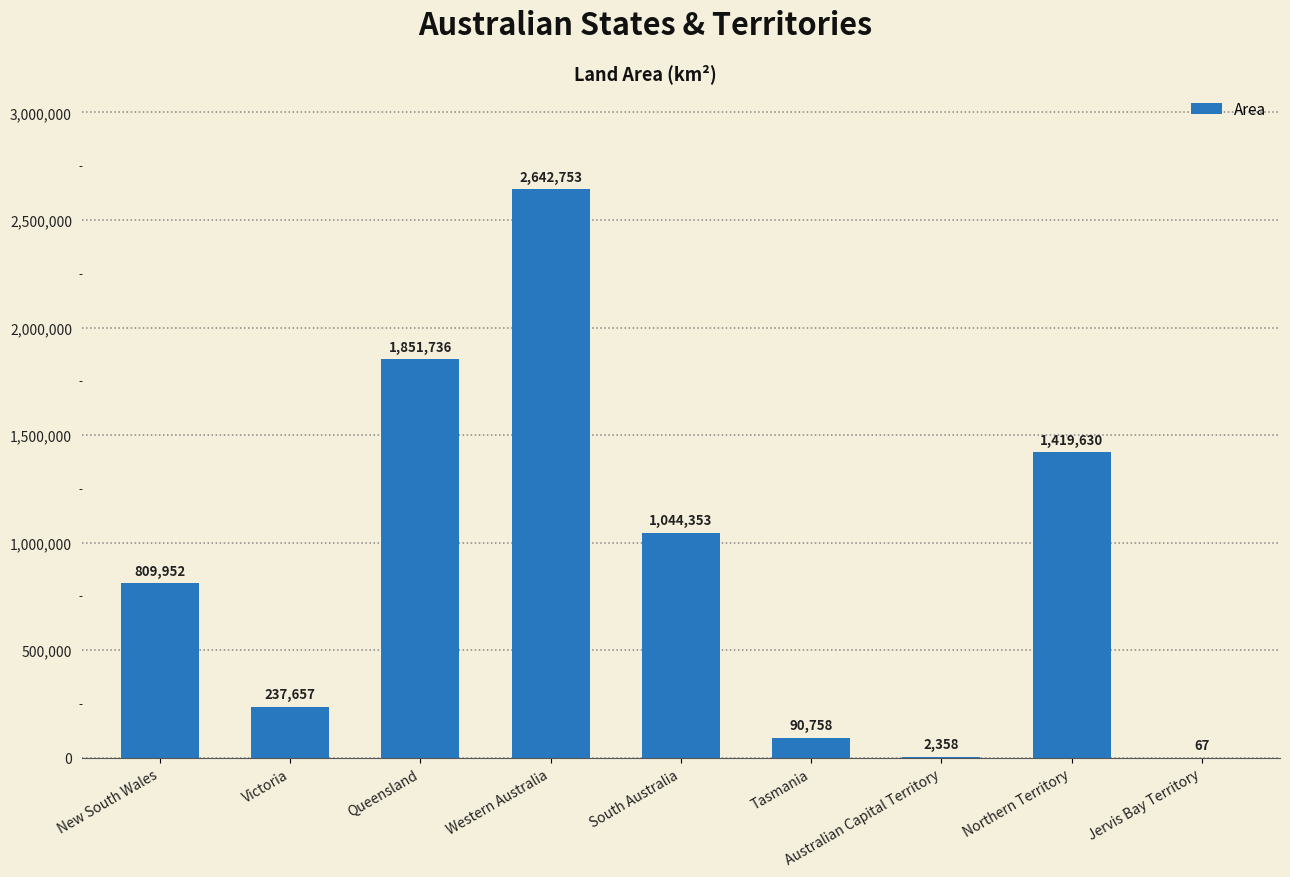

What is the greatest value displayed?

2642753